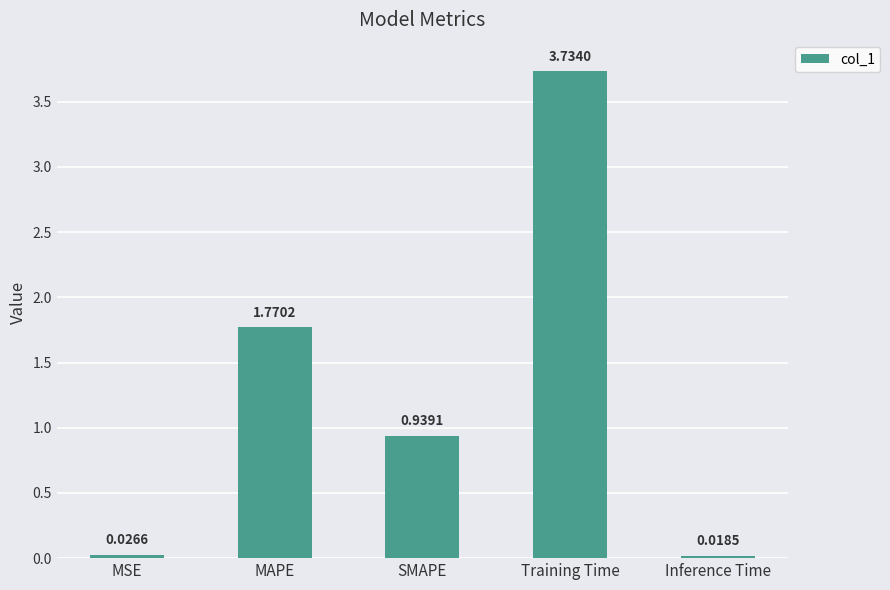

Which has a higher value, Inference Time or MSE?

MSE